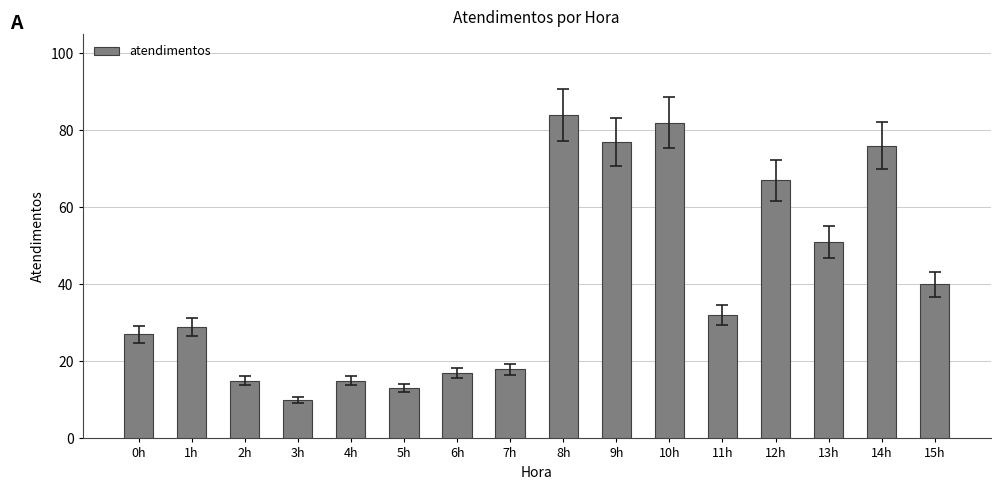

What is the value of the 6th bar from the left?

13